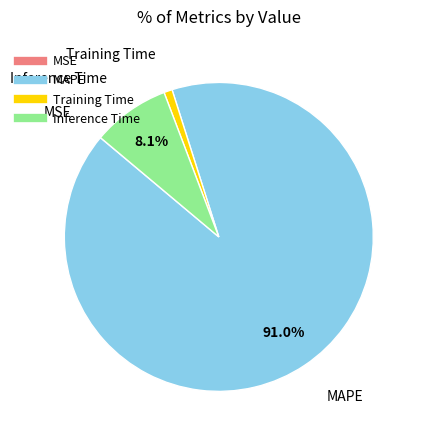

The MAPE slice represents 76% of the pie. True or false?

False